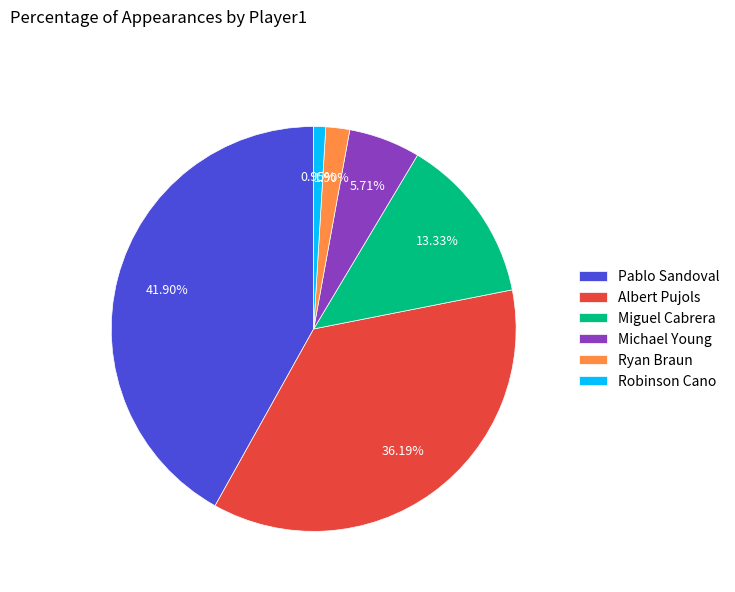

To the nearest percent, what is the difference between the Robinson Cano and Miguel Cabrera slice percentages?

12%